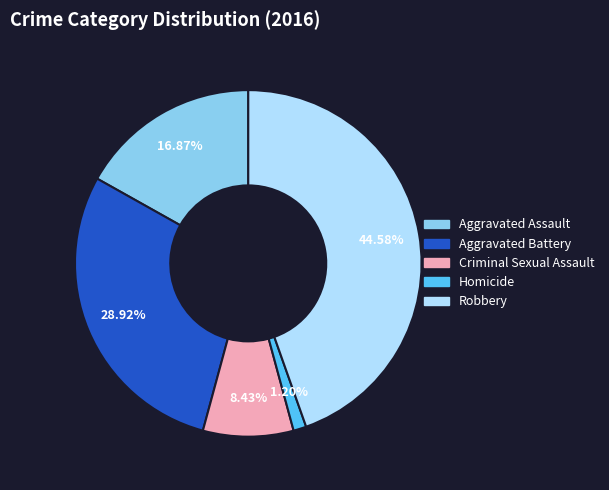

What is the largest slice in the pie chart?

Robbery